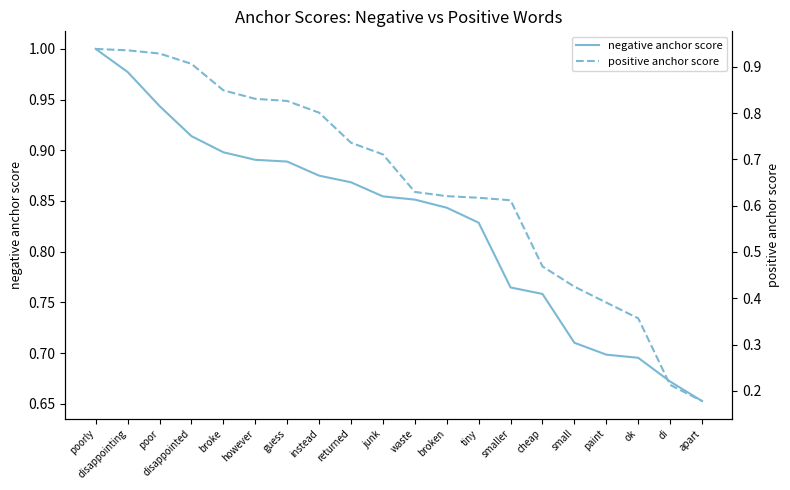

At which category does the chart reach its minimum across all series?

apart